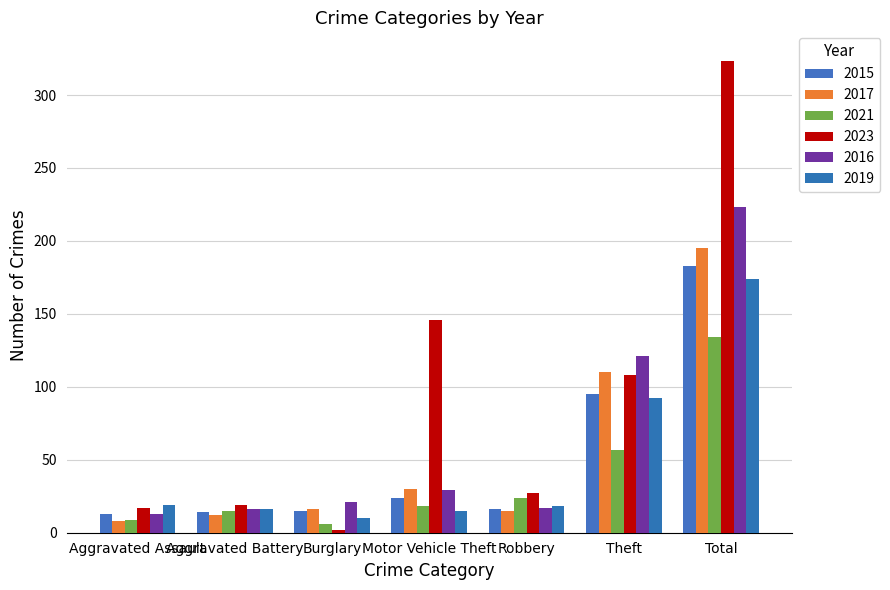

What is the greatest value displayed?

323